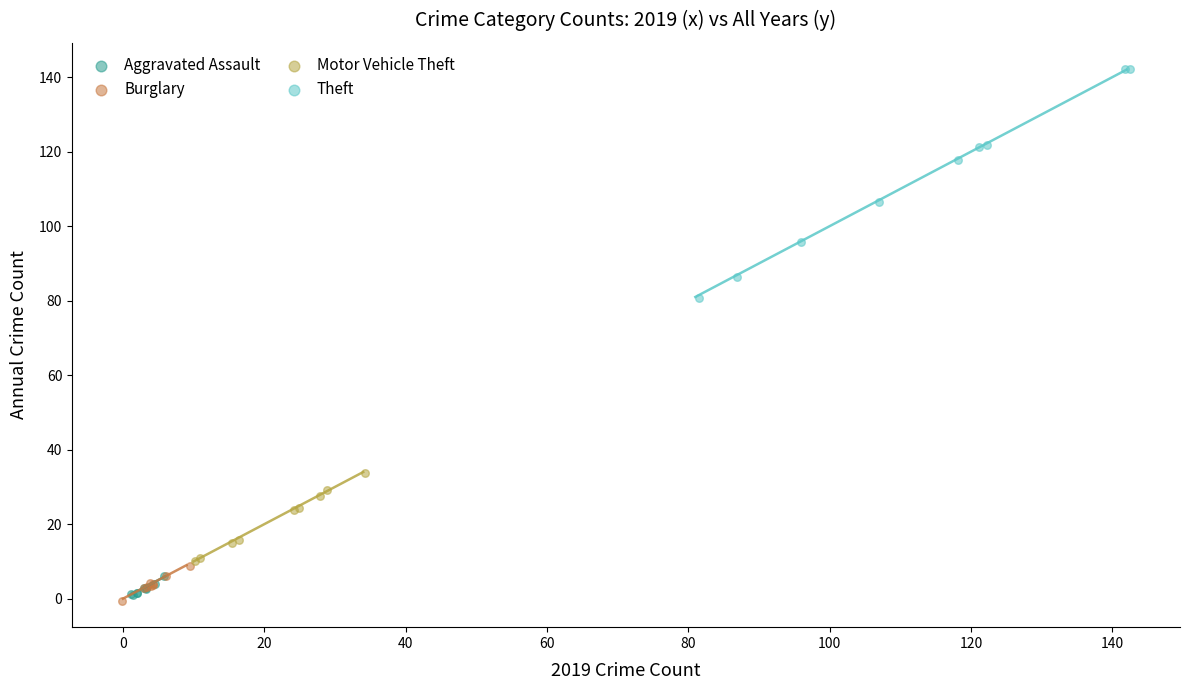

Which series has the largest Y range (max minus min)?

Theft